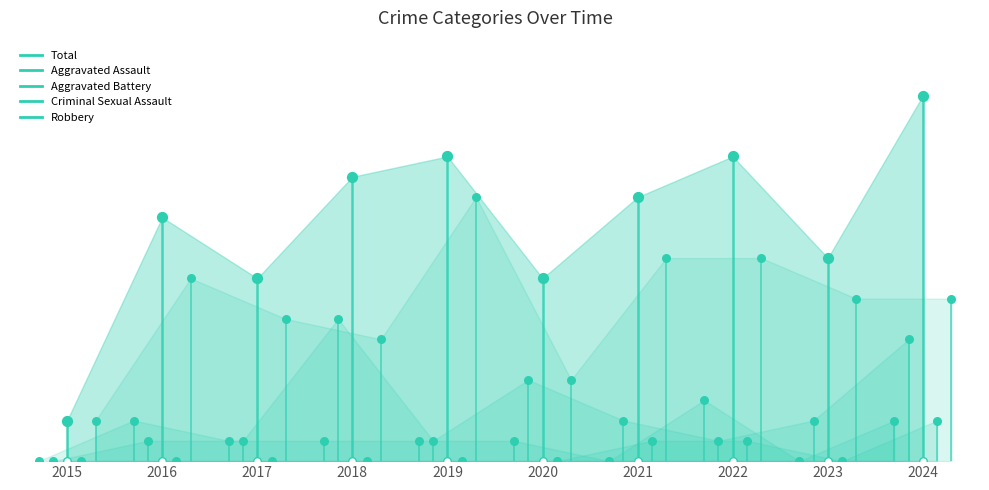

At which category is the sum across all series the highest?

2024